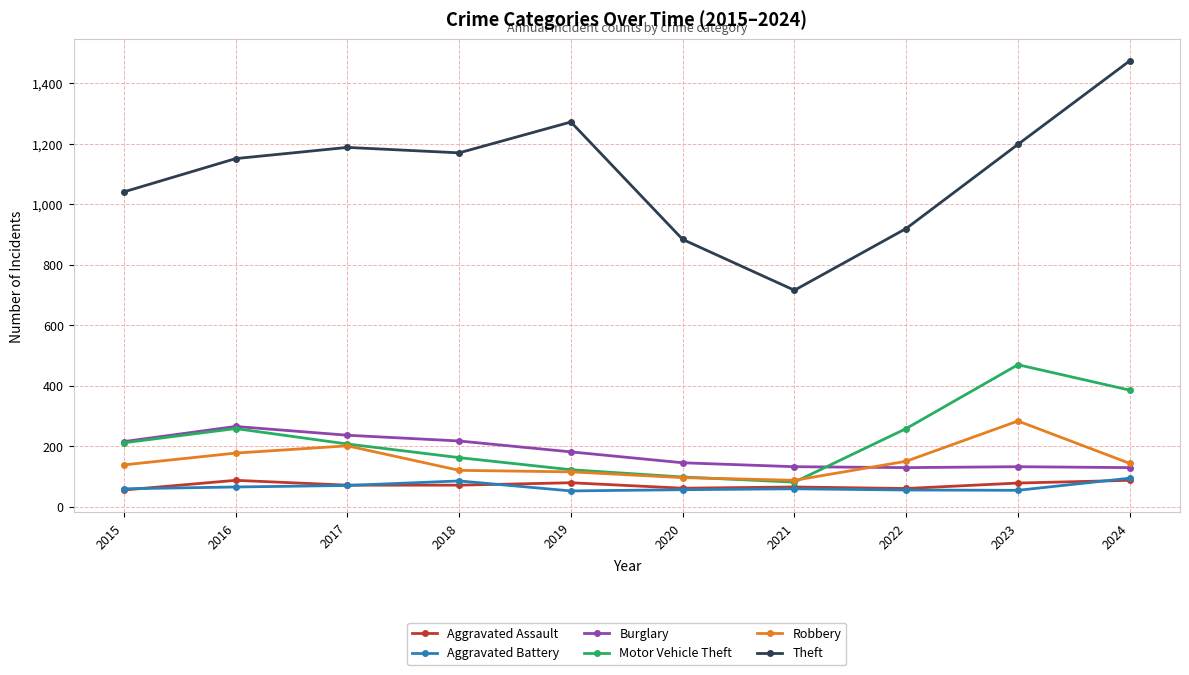

Which series has the largest total across all categories?

Theft